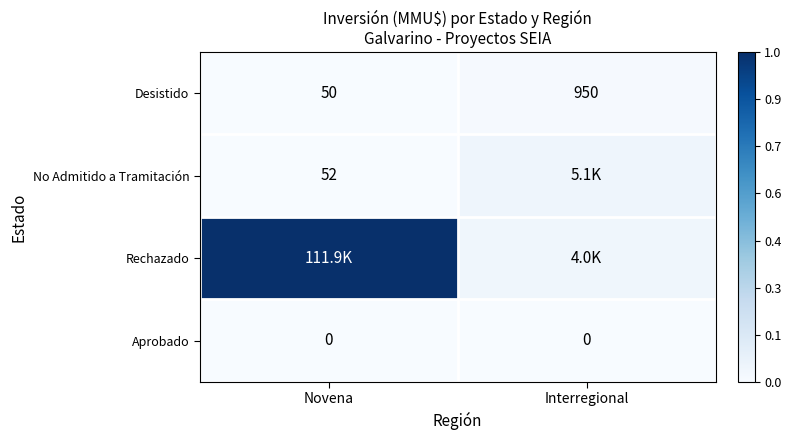

At which label is Desistido closest to 500?

Novena